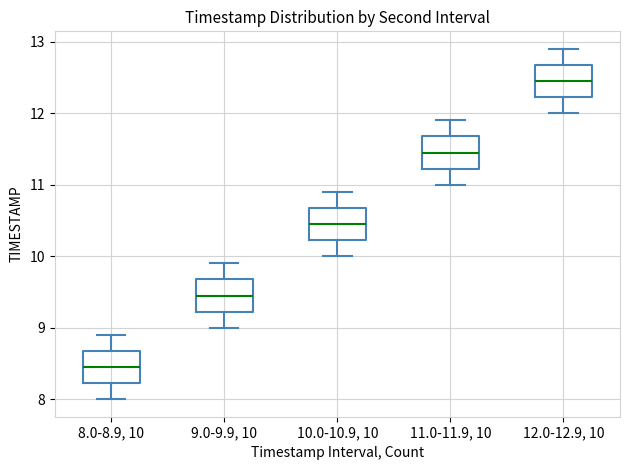

Reading left to right, read every box against the y-axis: the position of its median line, the range the box covers, and the ends of its whiskers. The values are not printed on the chart, so give them approximately, as read against the axis.

8.0-8.9, 10: median 8.5, box 8.2 to 8.7, whiskers 8.0 to 8.9
9.0-9.9, 10: median 9.5, box 9.2 to 9.7, whiskers 9.0 to 9.9
10.0-10.9, 10: median 10.5, box 10.2 to 10.7, whiskers 10.0 to 10.9
11.0-11.9, 10: median 11.5, box 11.2 to 11.7, whiskers 11.0 to 11.9
12.0-12.9, 10: median 12.5, box 12.2 to 12.7, whiskers 12.0 to 12.9